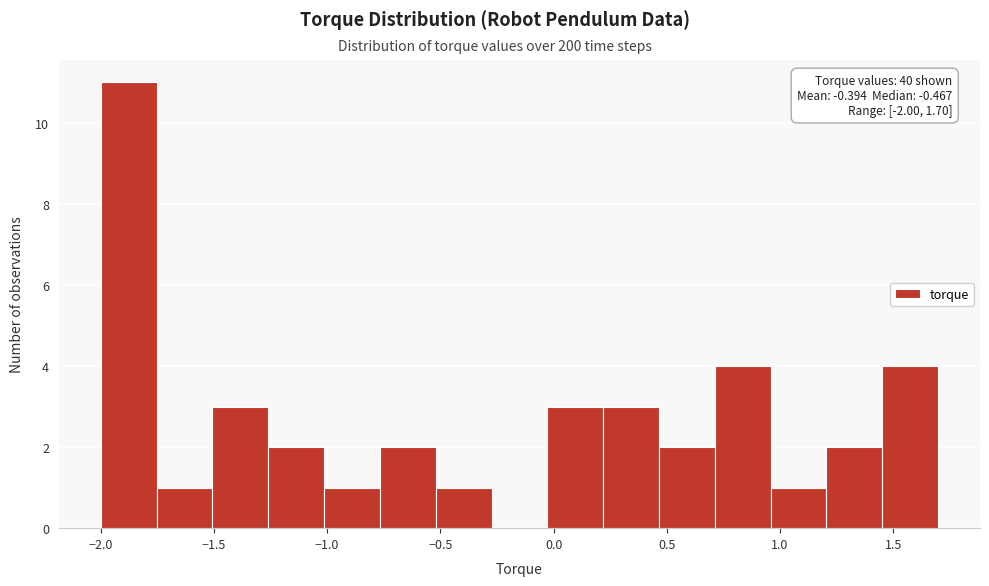

Which range on the x-axis has the tallest bar?

-2.00 to -1.75